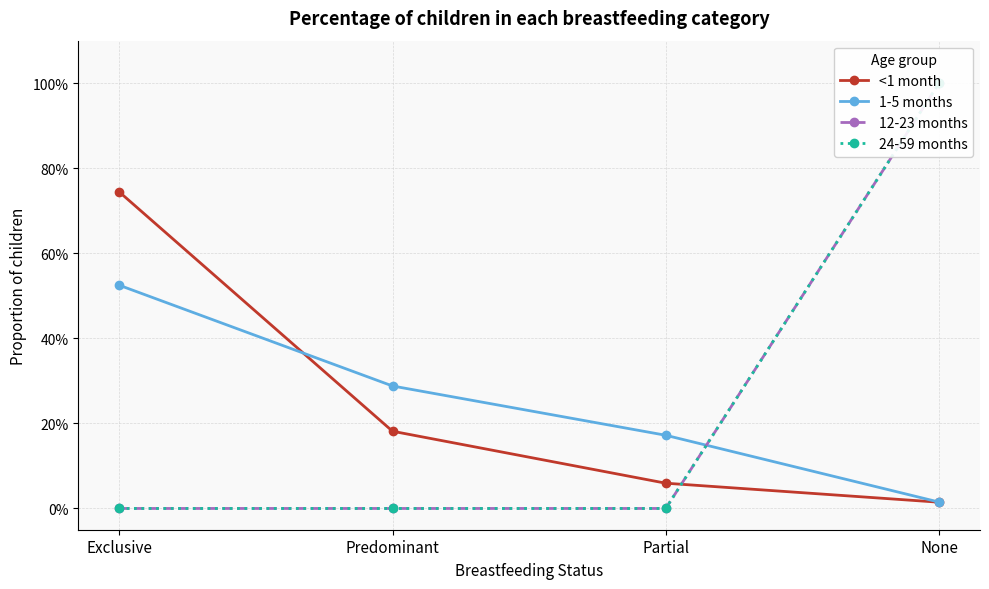

True or false: 12-23 months and 1-5 months cross at least once.

True